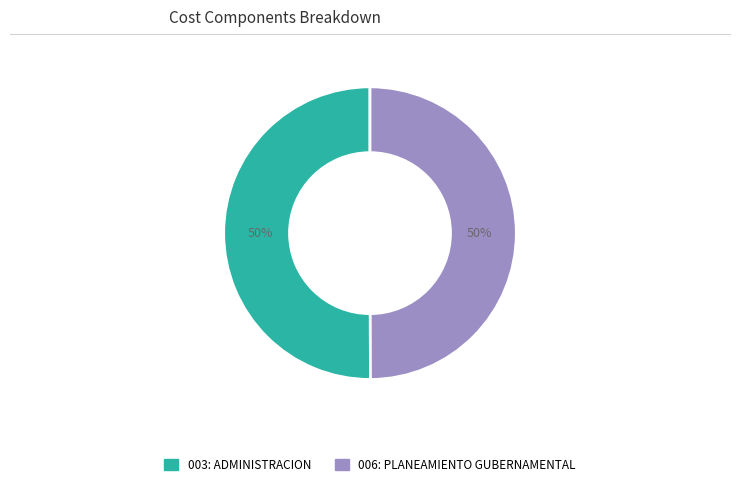

How many slices are in this pie chart?

2